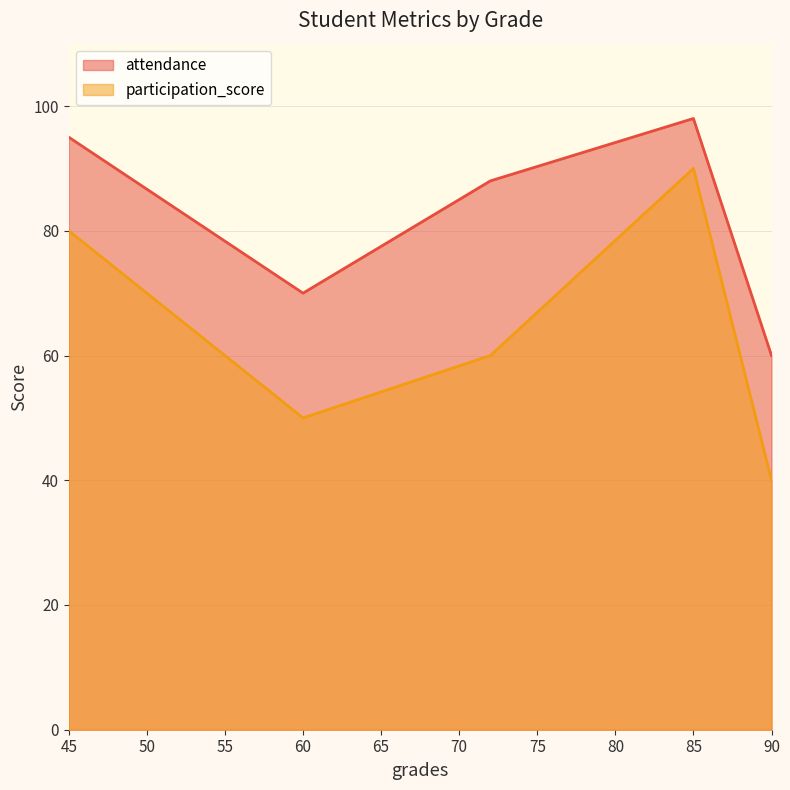

What is the difference between the highest and lowest values at 60?

20